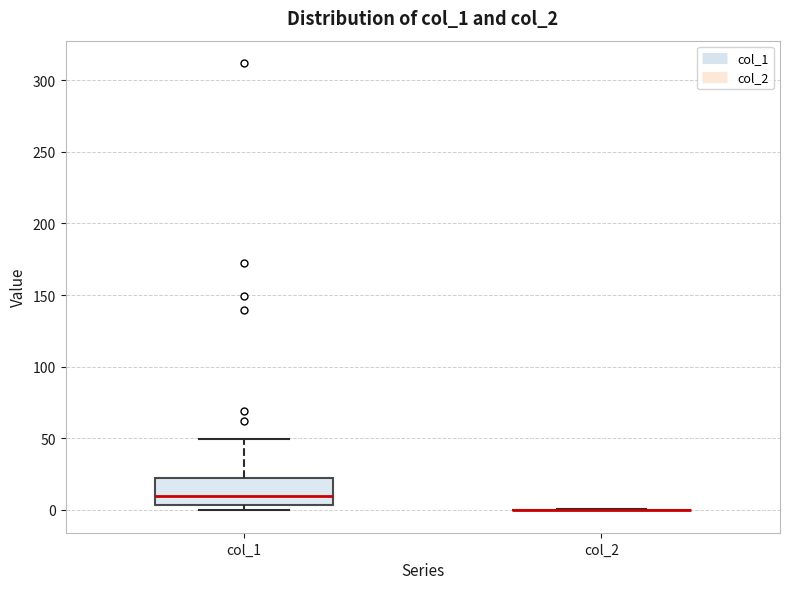

Where does the median line of the box for col_1 sit on the y-axis? The values are not printed on the chart, so give them approximately, as read against the axis.

10